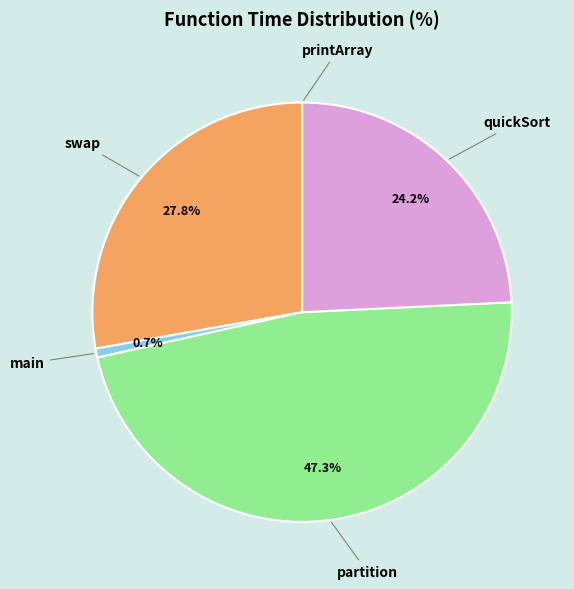

Between quickSort and partition, which is larger?

partition